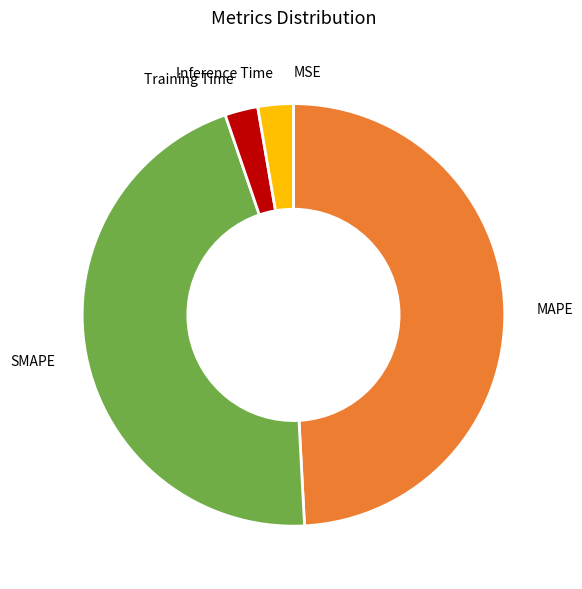

Is it true that Training Time is 3% of the pie?

True